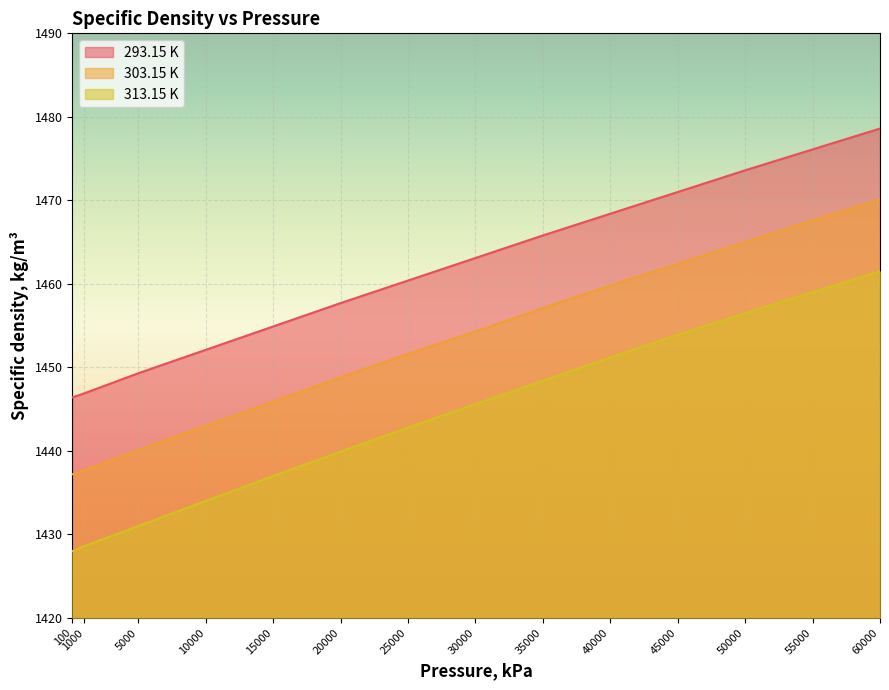

Reading left to right, list all the values displayed in this chart.

293.15 K: 1446.4	1446.9	1449.3	1452.1	1454.9	1457.7	1460.4	1463.1	1465.8	1468.4	1471.0	1473.6	1476.1	1478.6
303.15 K: 1437.2	1437.7	1440.1	1443.0	1445.9	1448.8	1451.6	1454.3	1457.1	1459.8	1462.4	1465.0	1467.6	1470.1
313.15 K: 1428.0	1428.6	1431.0	1434.0	1437.0	1439.9	1442.8	1445.6	1448.4	1451.2	1453.9	1456.5	1459.0	1461.5